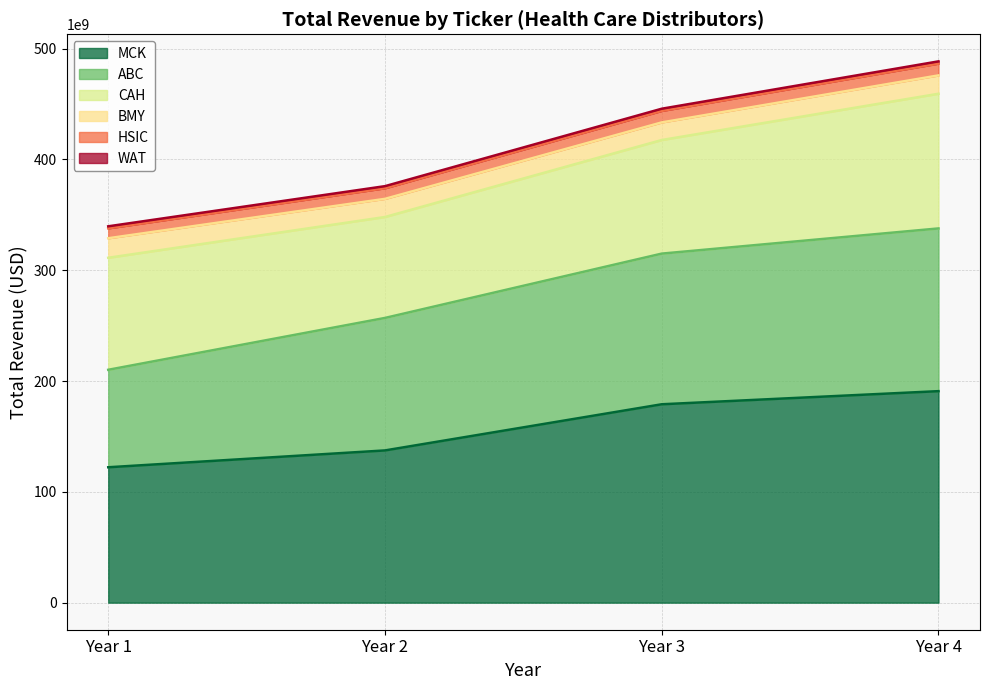

True or false: MCK and WAT intersect in this chart.

False